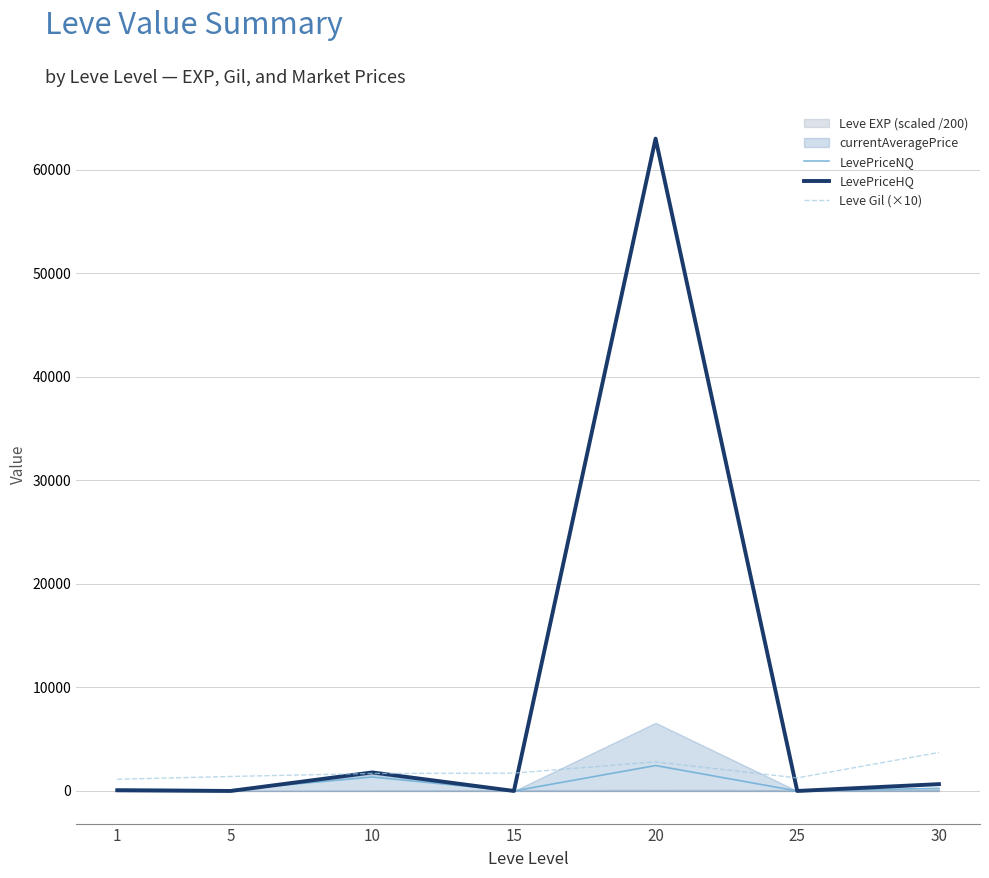

Which series has the largest total across all categories?

LevePriceHQ